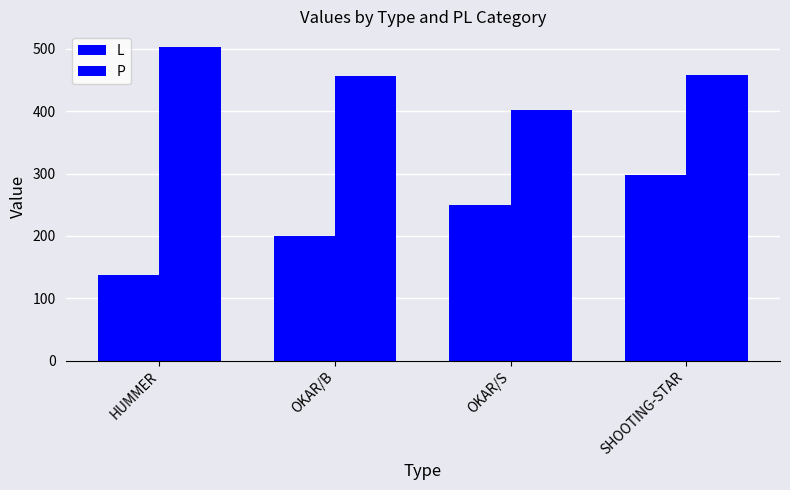

How many distinct data groups are displayed?

2